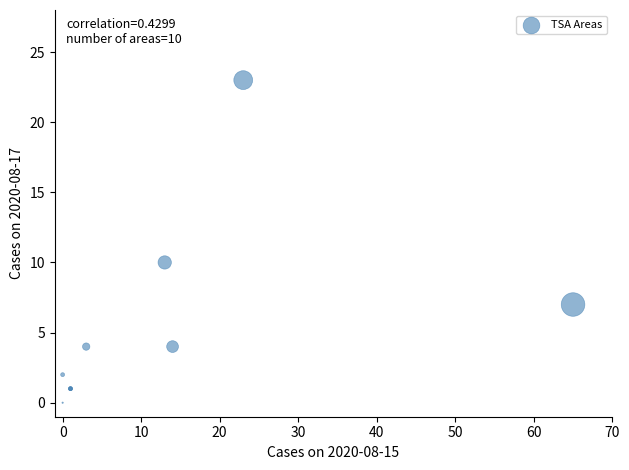

What Y value in the scatter plot is closest to 11?

10